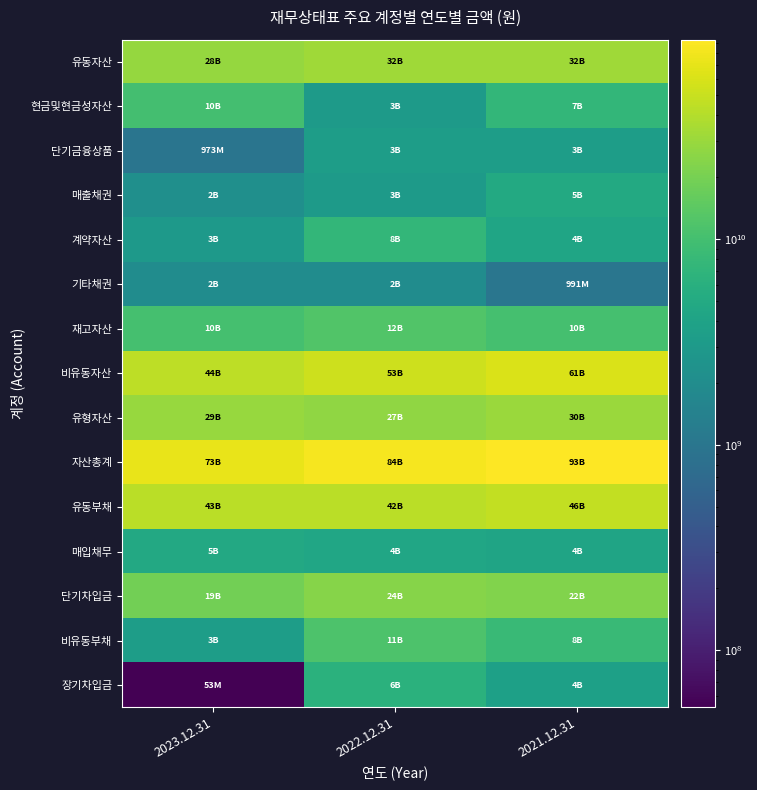

At which category does the chart reach its peak across all series?

2021.12.31